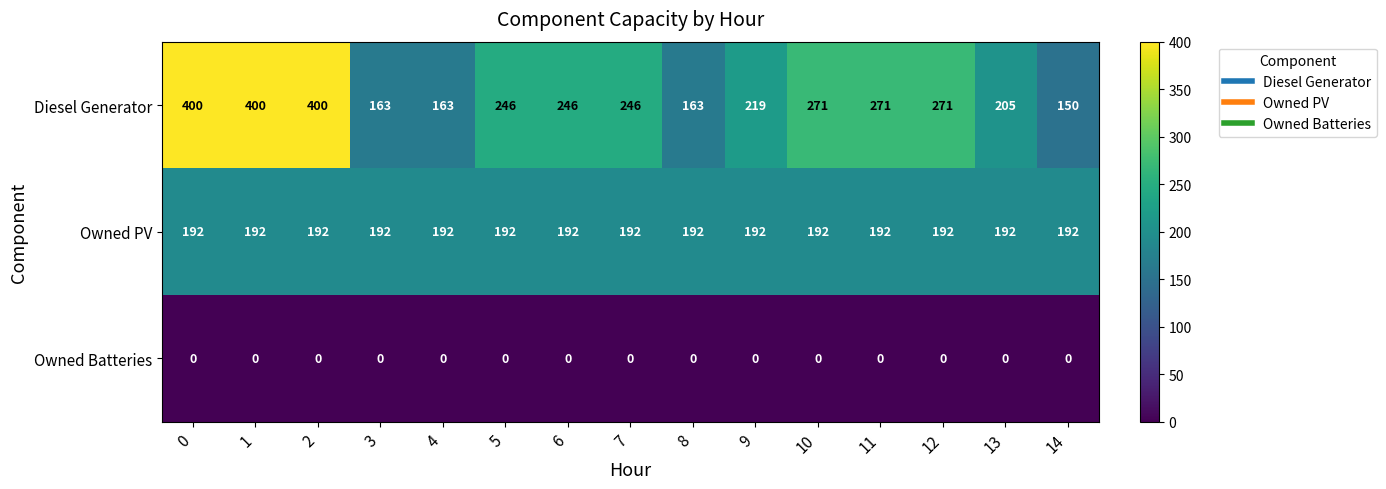

True or false: Diesel Generator has a value of 163 at 4.

True